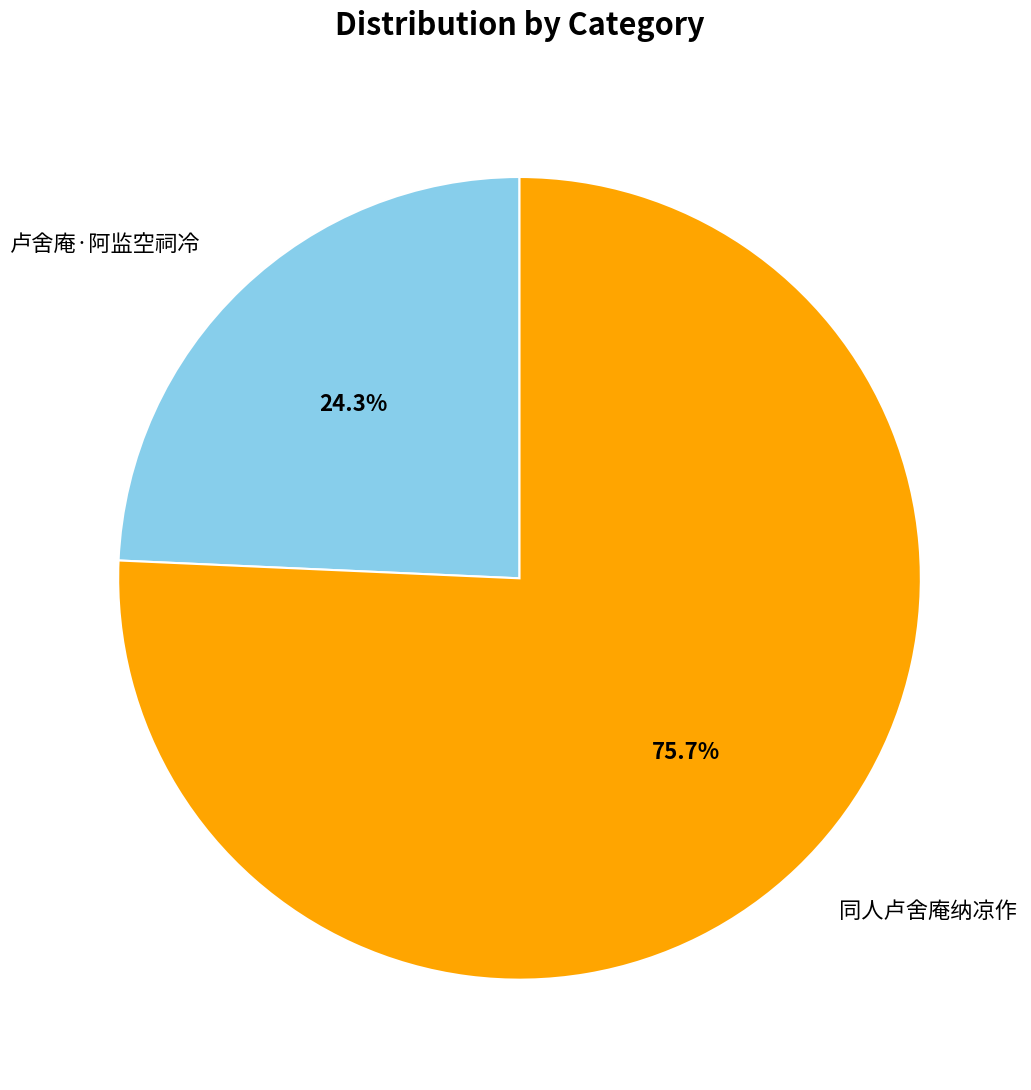

Is there a majority slice in this chart?

Yes